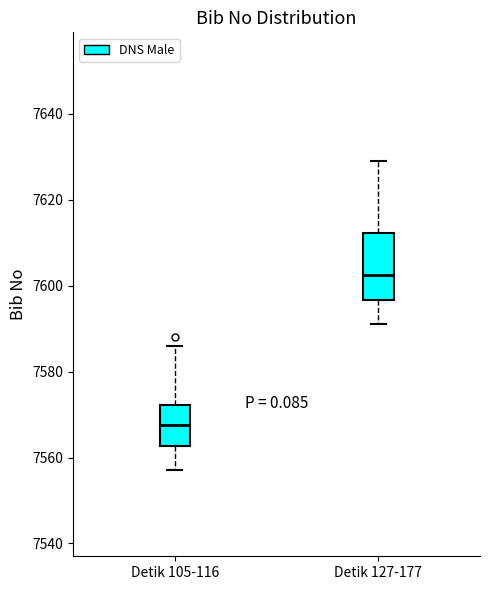

Reading left to right, transcribe this box plot: for each box, give where its median line is, the range the box spans, and where its two whiskers end, as read against the y-axis. The values are not printed on the chart, so give them approximately, as read against the axis.

Detik 105-116: median 7568, box 7562 to 7572, whiskers 7558 to 7586
Detik 127-177: median 7602, box 7596 to 7612, whiskers 7592 to 7630